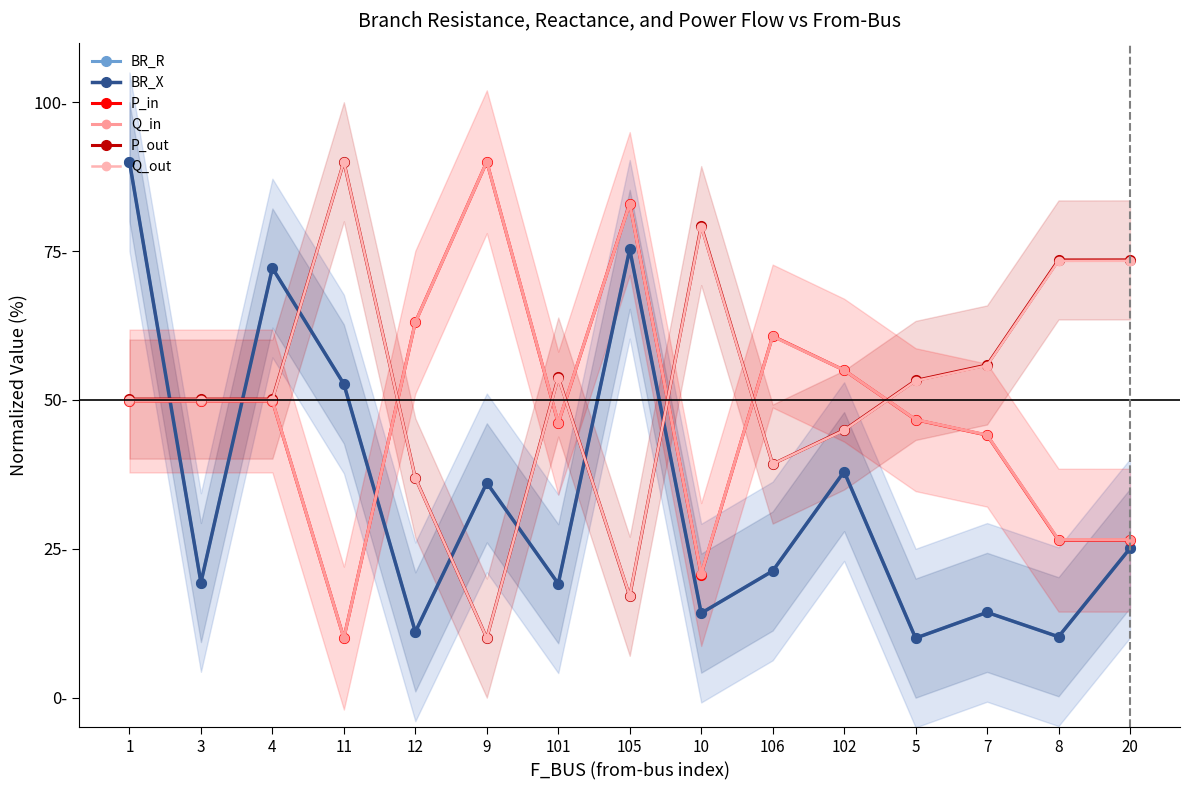

At which category is the sum across all series the highest?

1